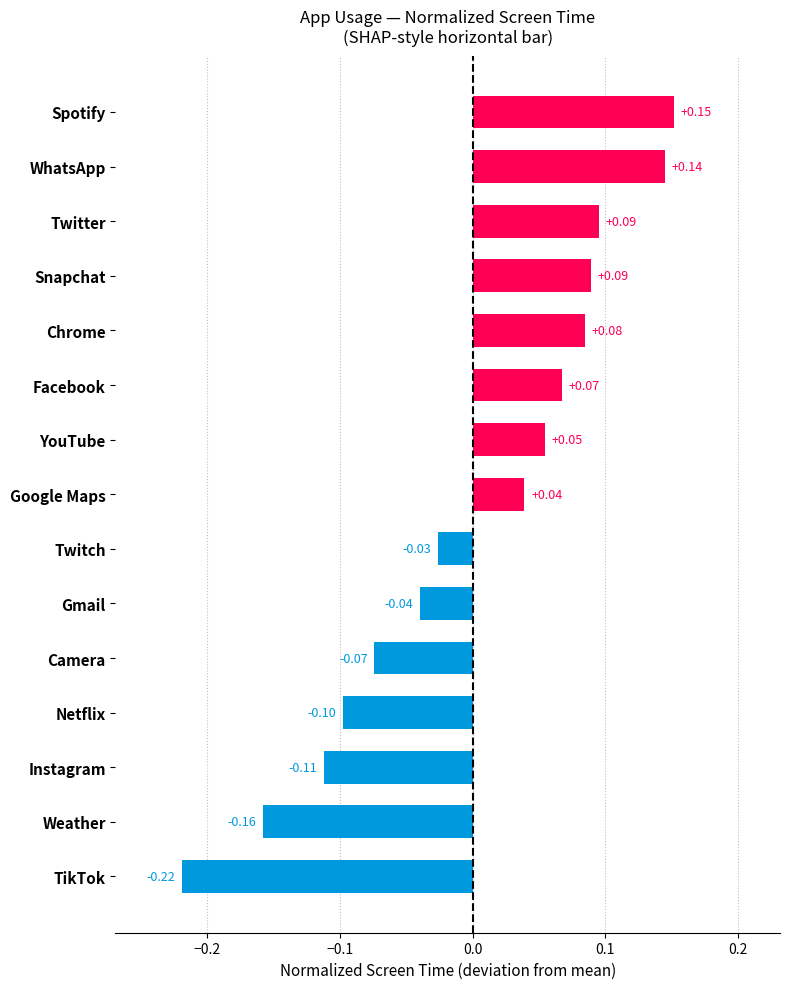

Which has a higher value, Twitch or YouTube?

YouTube